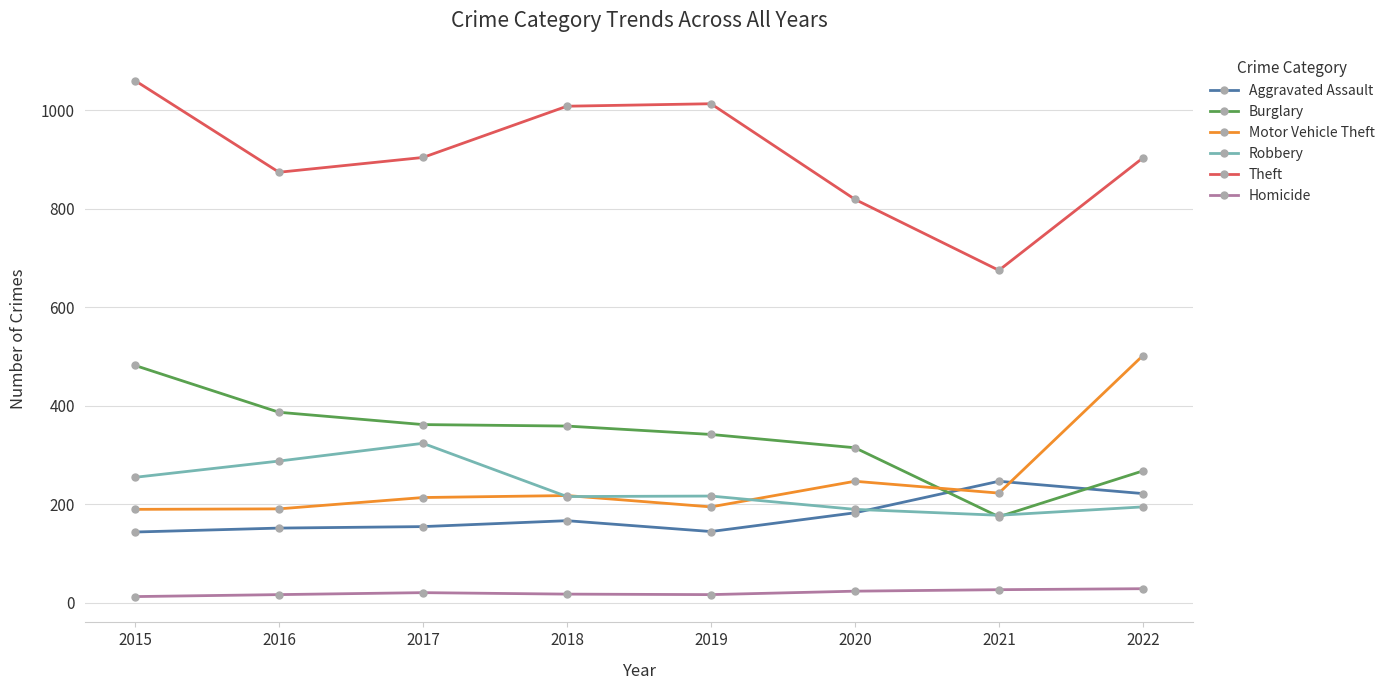

What is the sum of all Theft values?

7256